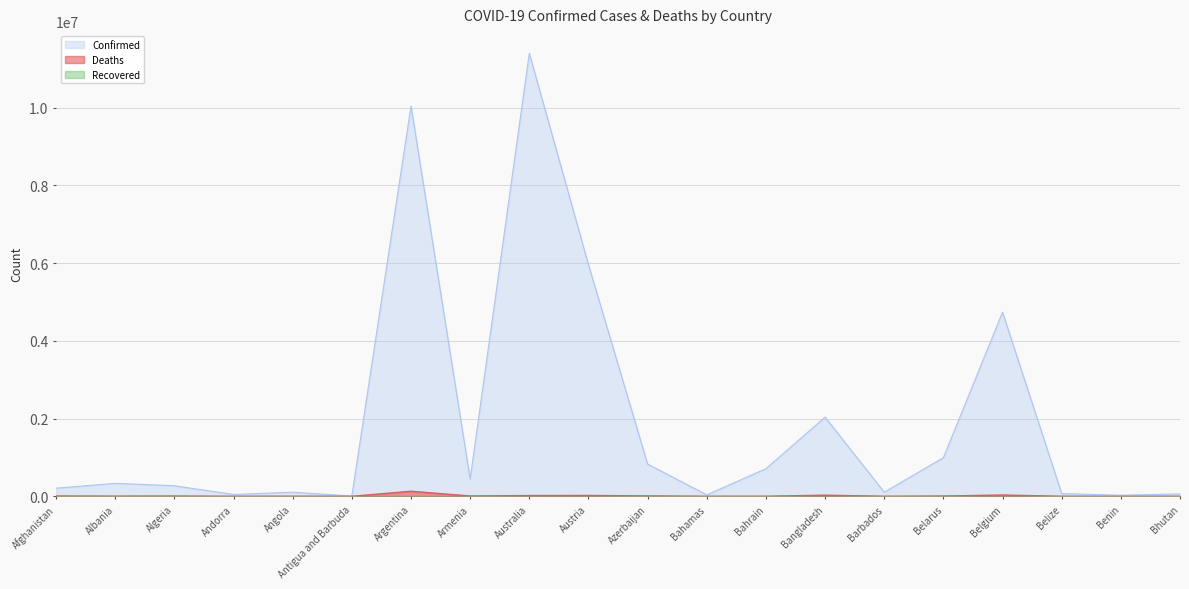

Reading right to left, list all the values displayed in this chart.

Confirmed: 62627	27999	70757	4739365	994037	106798	2037871	710693	37491	828825	5961143	11401996	447308	10044957	9106	105288	47890	271496	334457	209484
Deaths: 21	163	688	33814	7118	579	29445	1553	833	10138	21970	19578	8727	130472	146	1933	165	6881	3598	7896